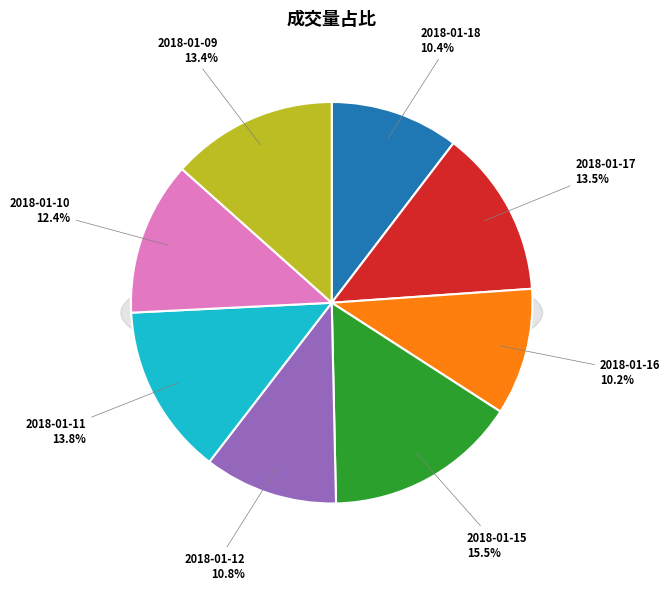

To the nearest percent, what is the average slice percentage?

12%